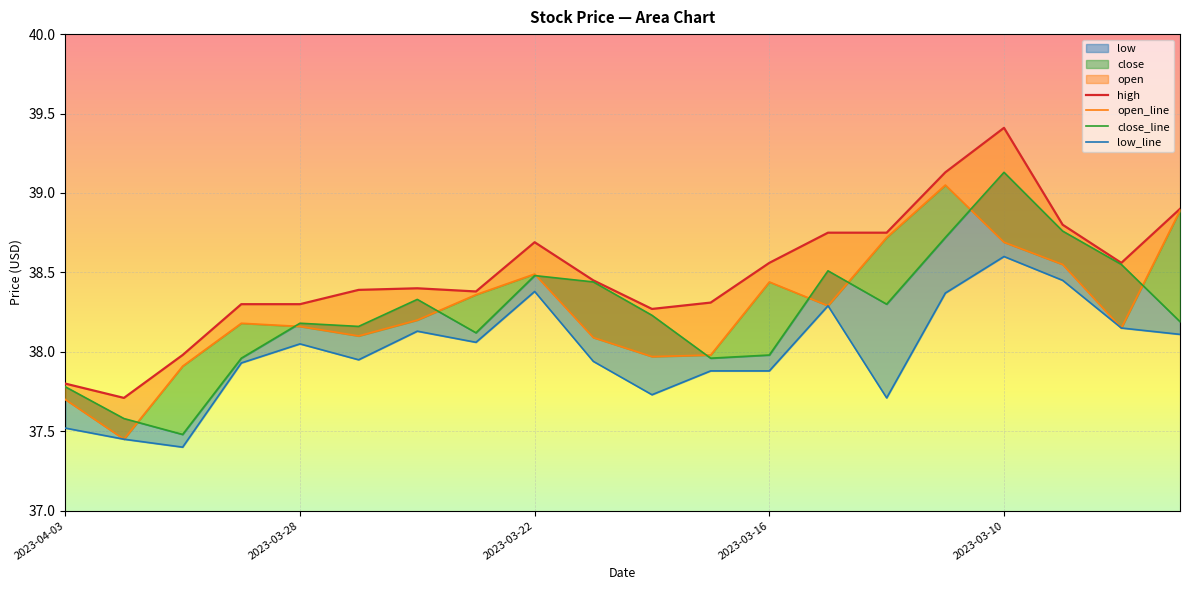

True or false: close_line and low_line cross at least once.

False